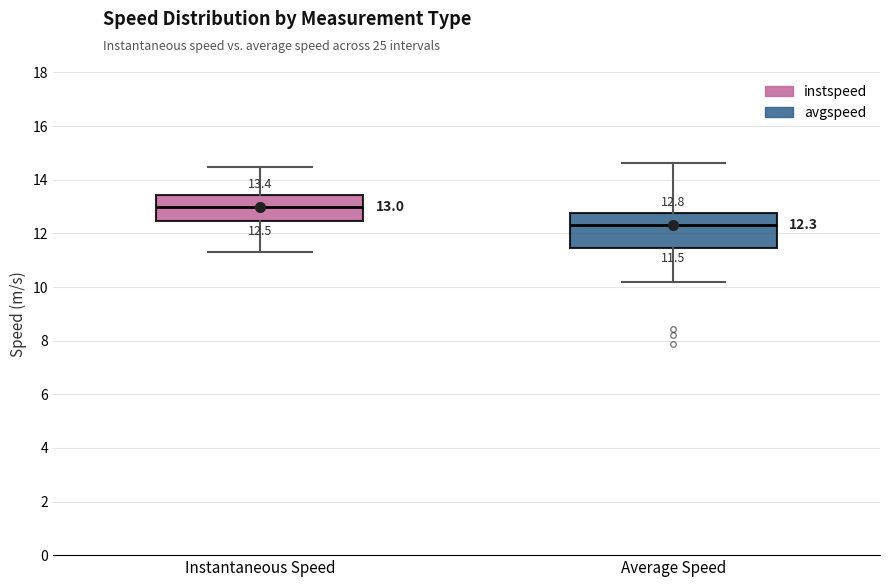

Which box's median line is the highest?

Instantaneous Speed